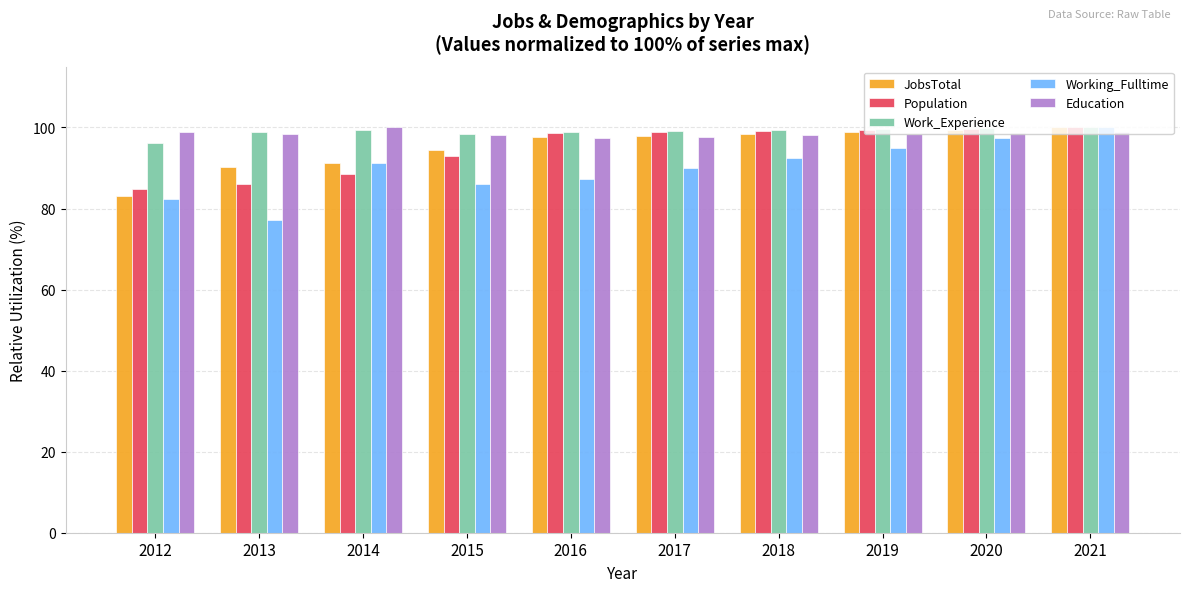

What is the smallest value displayed?

77.2